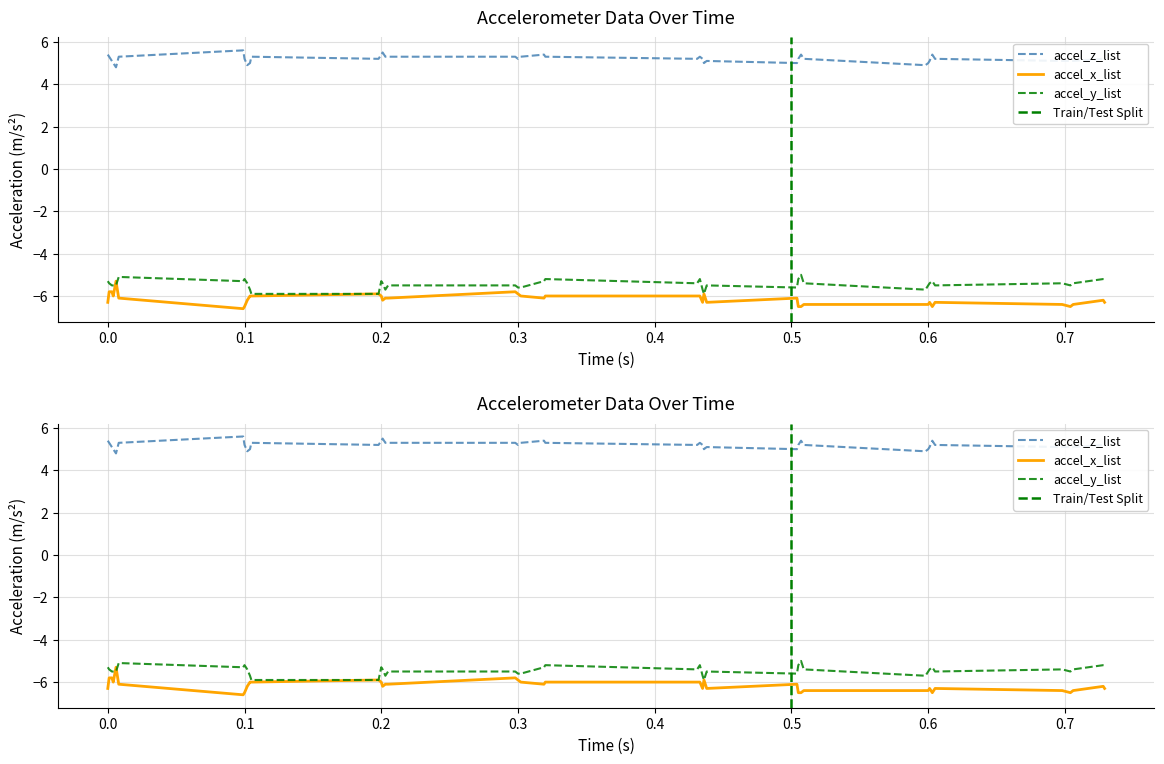

Reading left to right, extract all data points from this chart.

accel_z_list: 0.0=5.4	0.001=5.3	0.003=5.1	0.004=5.0	0.006=4.8	0.008=5.3	0.099=5.6	0.1=5.2	0.102=4.9	0.104=5.0	0.105=5.3	0.198=5.2	0.2=5.4	0.201=5.5	0.203=5.3	0.205=5.3	0.298=5.3	0.3=5.2	0.302=5.3	0.319=5.4	0.32=5.3	0.431=5.2	0.433=5.3	0.435=5.2	0.436=5.0	0.438=5.1	0.504=5.0	0.505=5.2	0.507=5.4	0.509=5.2	0.598=4.9	0.6=5.0	0.601=5.1	0.603=5.4	0.605=5.2	0.698=5.1	0.704=5.1	0.706=5.1	0.728=5.2	0.729=5.2
accel_x_list: 0.0=-6.3	0.001=-5.8	0.003=-5.8	0.004=-6.0	0.006=-5.3	0.008=-6.1	0.099=-6.6	0.1=-6.5	0.102=-6.2	0.104=-6.0	0.105=-6.0	0.198=-5.9	0.2=-6.0	0.201=-6.2	0.203=-6.1	0.205=-6.1	0.298=-5.8	0.3=-5.9	0.302=-6.0	0.319=-6.1	0.32=-6.0	0.431=-6.0	0.433=-6.0	0.435=-6.3	0.436=-5.9	0.438=-6.3	0.504=-6.1	0.505=-6.5	0.507=-6.5	0.509=-6.4	0.598=-6.4	0.6=-6.4	0.601=-6.3	0.603=-6.5	0.605=-6.3	0.698=-6.4	0.704=-6.5	0.706=-6.4	0.728=-6.2	0.729=-6.3
accel_y_list: 0.0=-5.3	0.001=-5.4	0.003=-5.5	0.004=-5.5	0.006=-5.5	0.008=-5.1	0.099=-5.3	0.1=-5.2	0.102=-5.4	0.104=-5.7	0.105=-5.9	0.198=-5.9	0.2=-5.3	0.201=-5.4	0.203=-5.7	0.205=-5.5	0.298=-5.5	0.3=-5.6	0.302=-5.6	0.319=-5.3	0.32=-5.2	0.431=-5.4	0.433=-5.2	0.435=-5.7	0.436=-5.9	0.438=-5.5	0.504=-5.6	0.505=-5.2	0.507=-5.0	0.509=-5.4	0.598=-5.7	0.6=-5.5	0.601=-5.4	0.603=-5.3	0.605=-5.5	0.698=-5.4	0.704=-5.5	0.706=-5.4	0.728=-5.2	0.729=-5.2